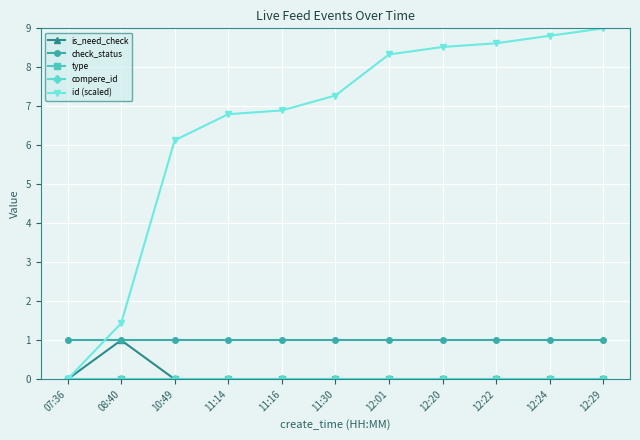

True or false: id (scaled) and check_status intersect in this chart.

True